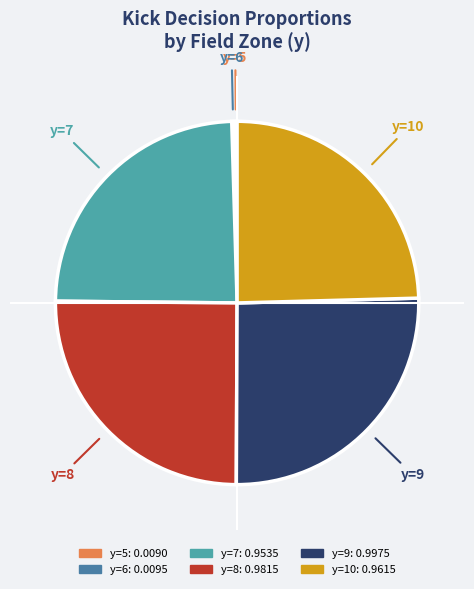

Is there a majority slice in this chart?

No